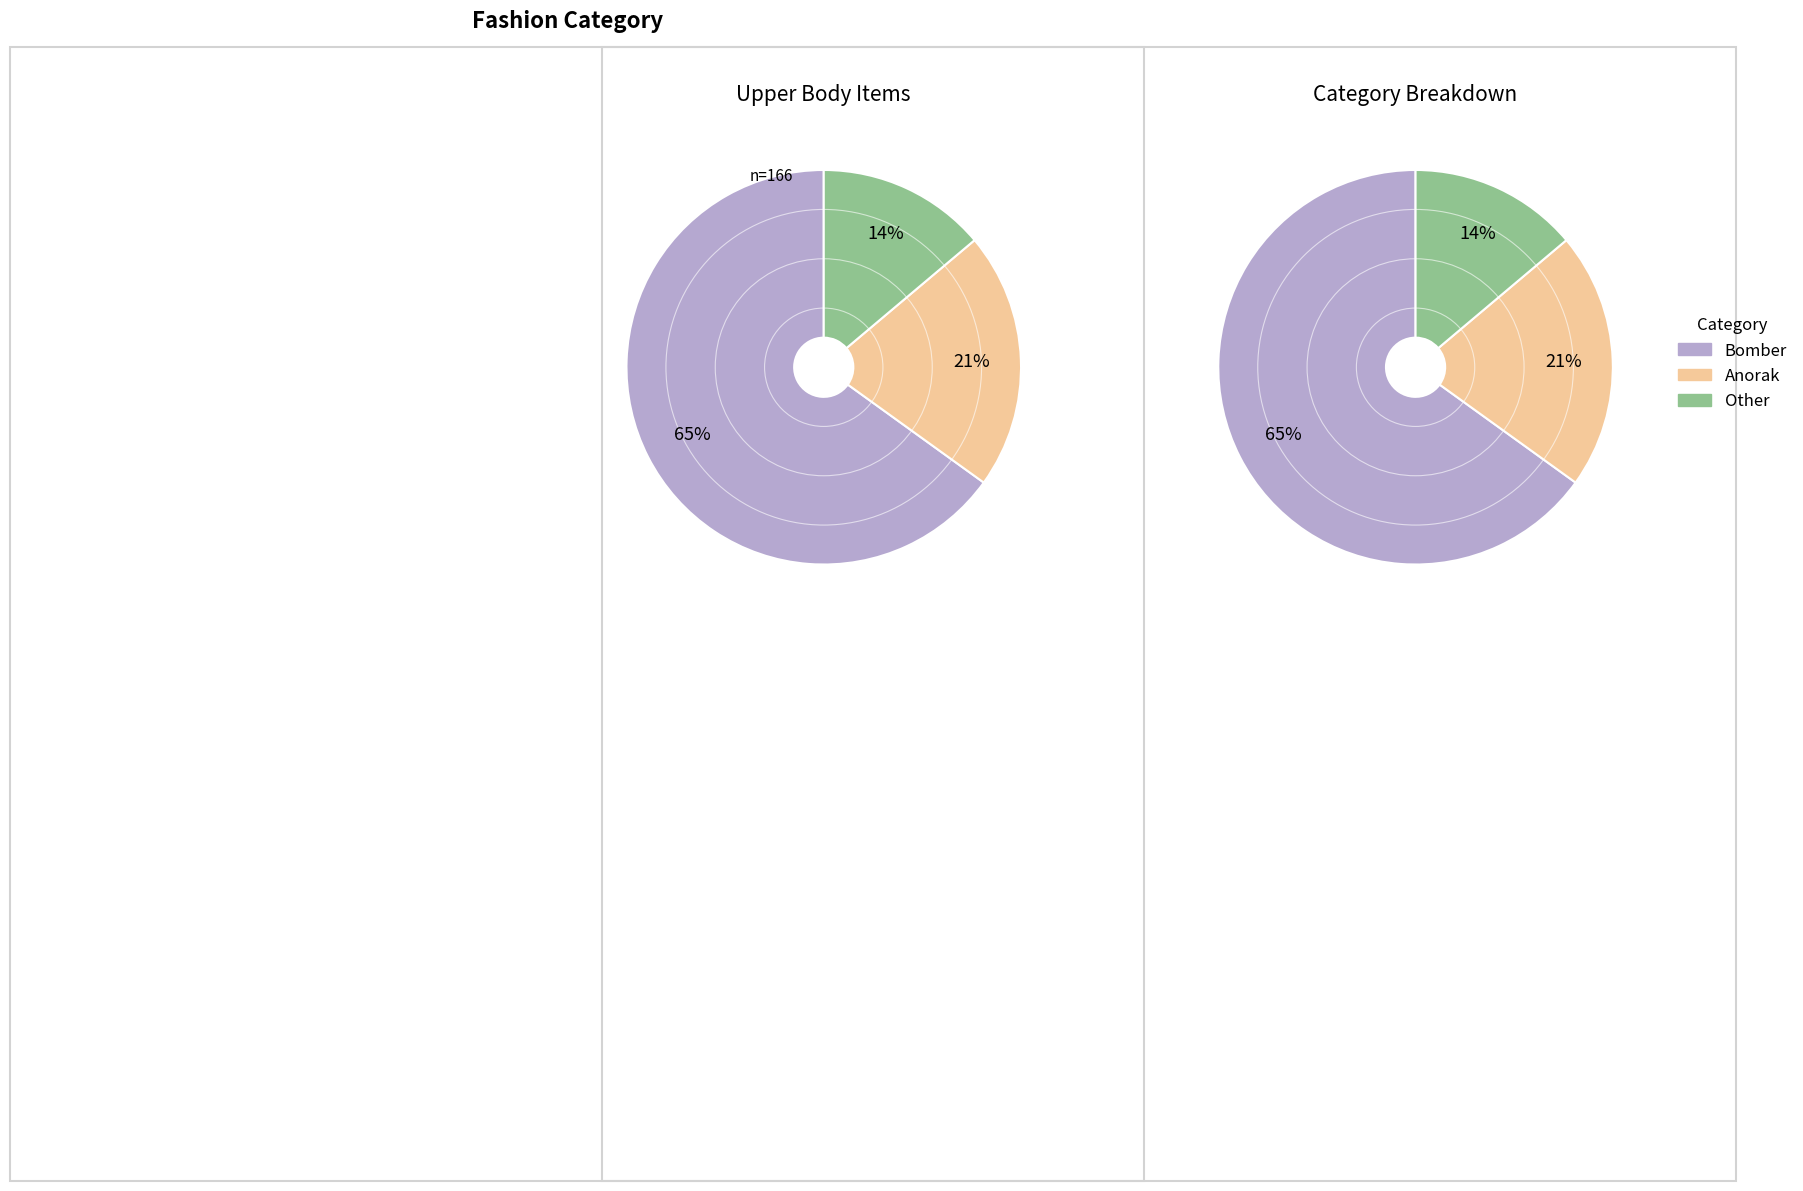

Is the sum of Anorak and Bomber greater than half?

Yes